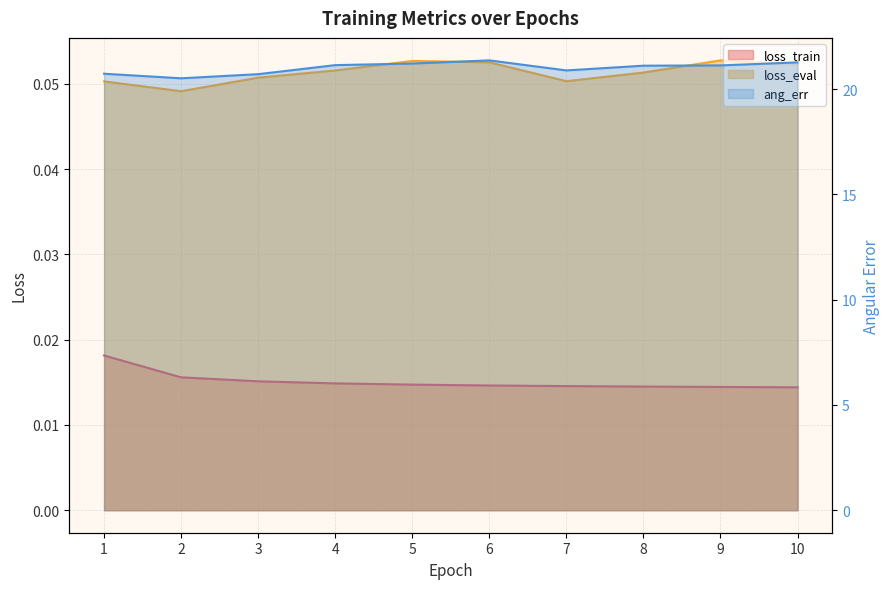

List the series in order of their peak value, highest first.

ang_err, loss_eval, loss_train